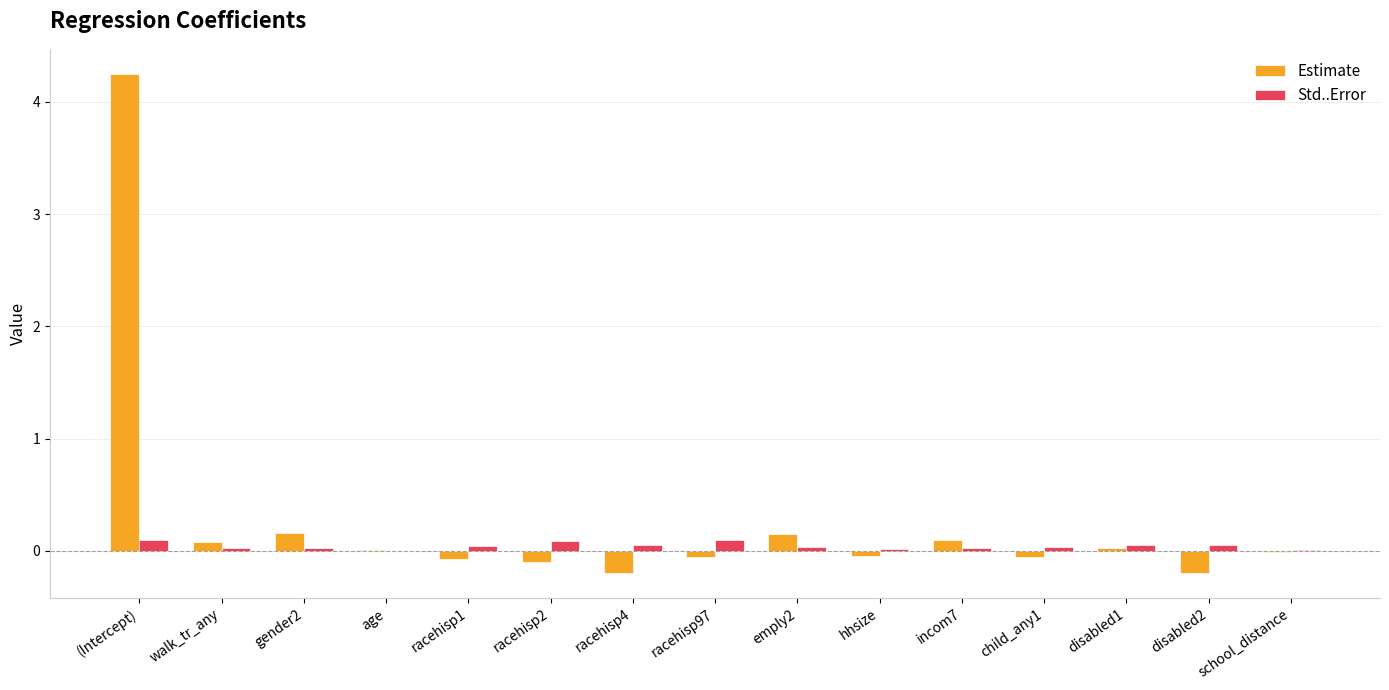

Is the value of Estimate at disabled2 greater than the value of Std..Error at gender2?

No